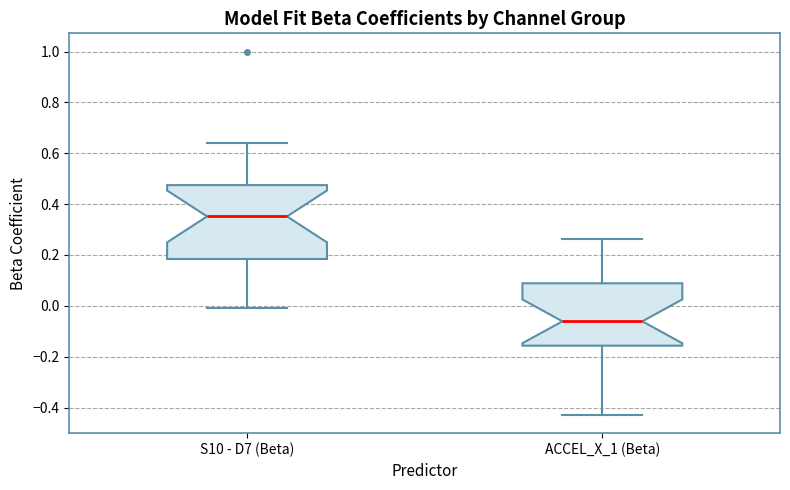

Which box's median line is the highest?

S10 - D7 (Beta)